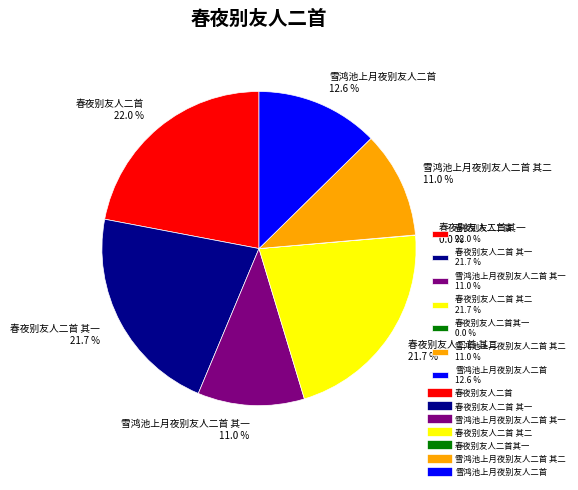

What percentage do 春夜别友人二首 其二 21.7 % and 雪鸿池上月夜别友人二首 12.6 % together represent?

34.3%